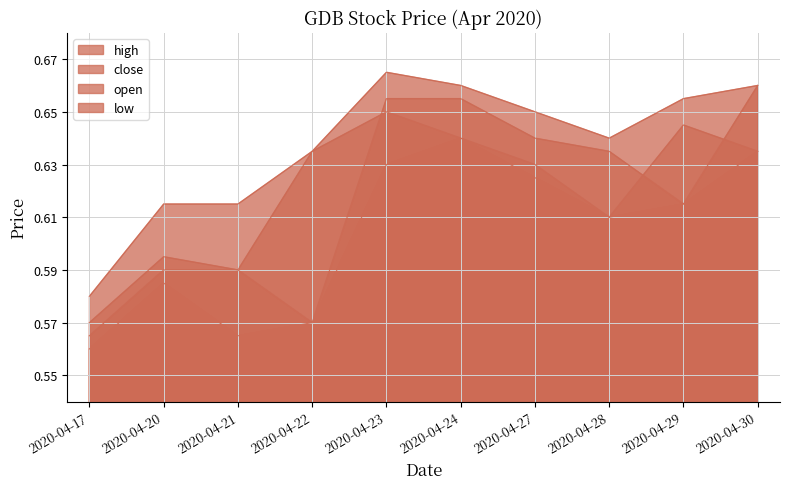

Which series has the widest spread of values?

open